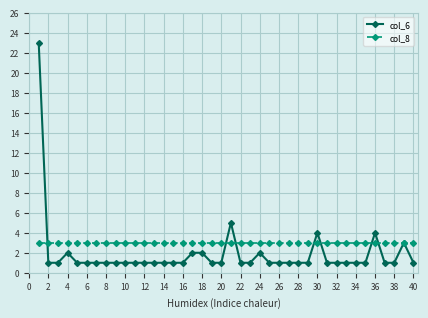

What is the maximum value shown in the chart?

23